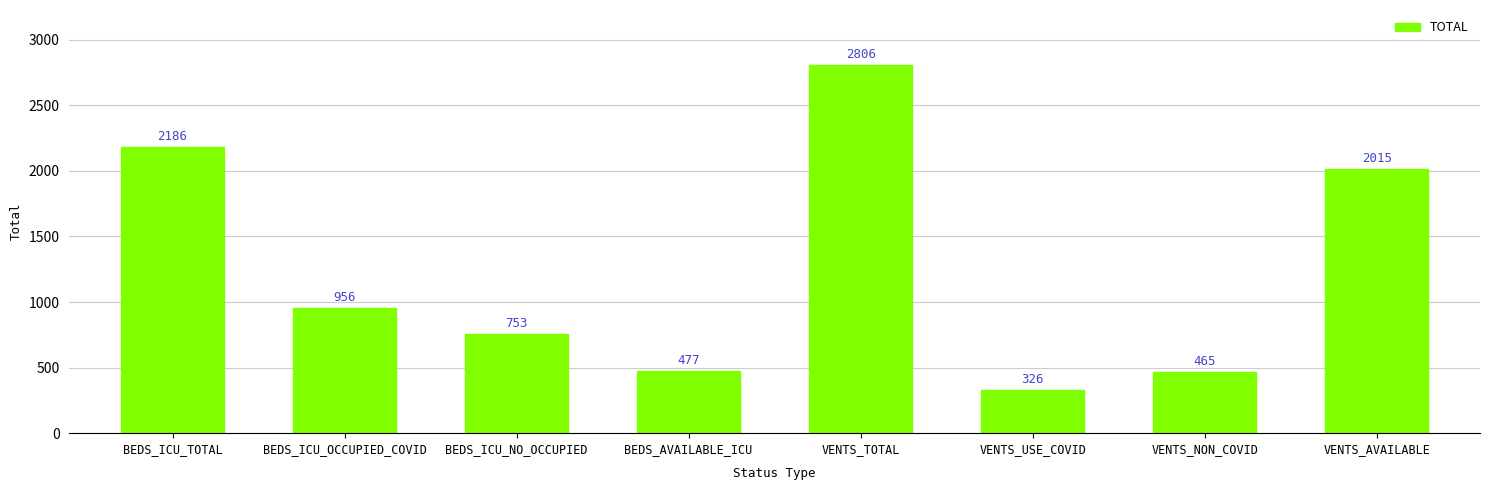

True or false: the data shows 326 at VENTS_USE_COVID.

True